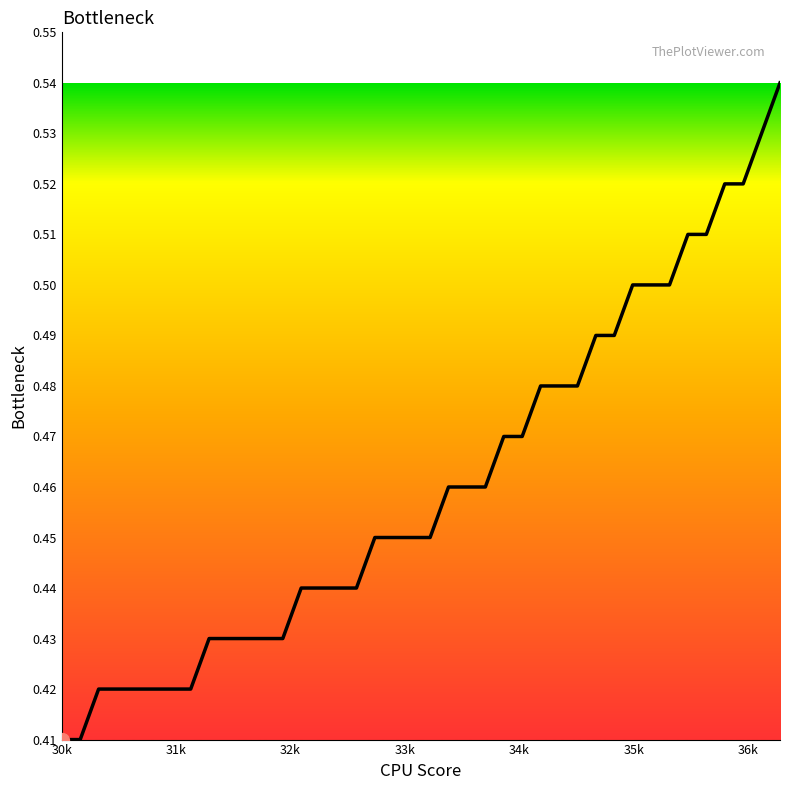

How many lines are shown in the chart?

1